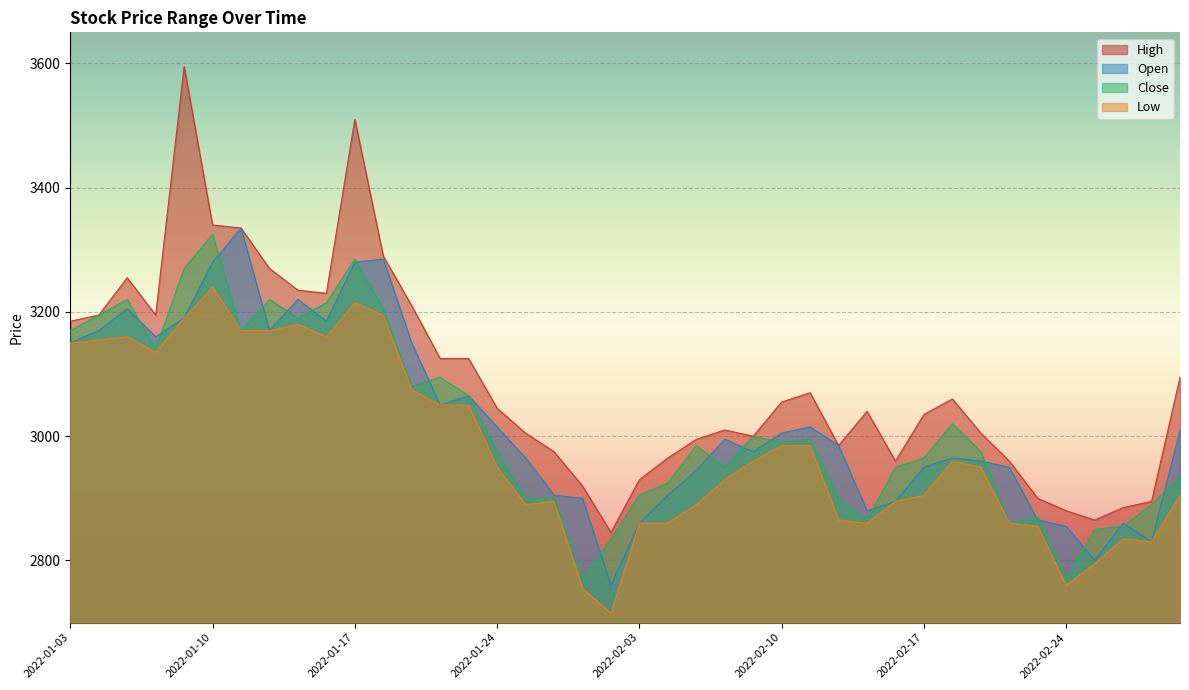

Which series has the largest total across all categories?

High